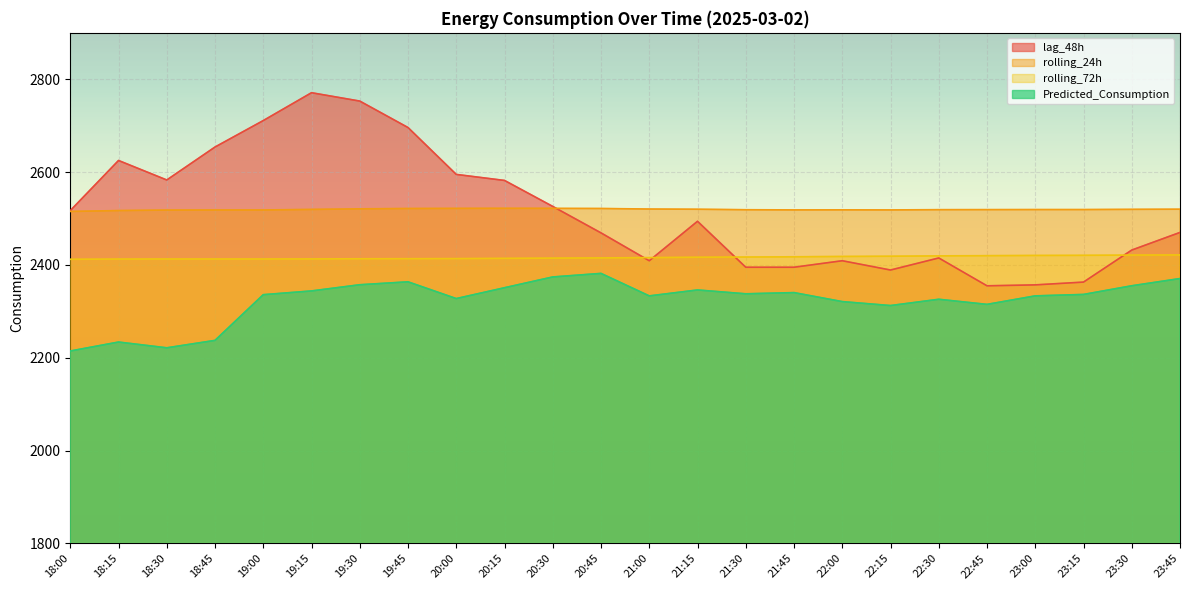

Rank the series by their maximum value, from lowest to highest.

Predicted_Consumption, rolling_72h, rolling_24h, lag_48h